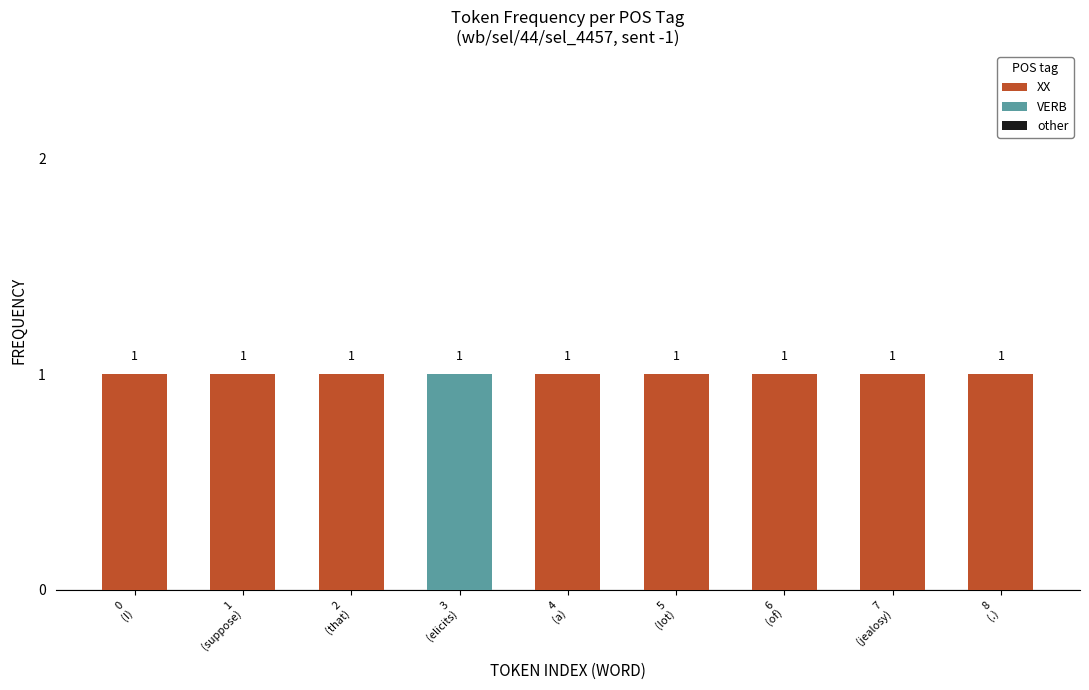

Are the bars grouped side by side (vs. stacked)?

No